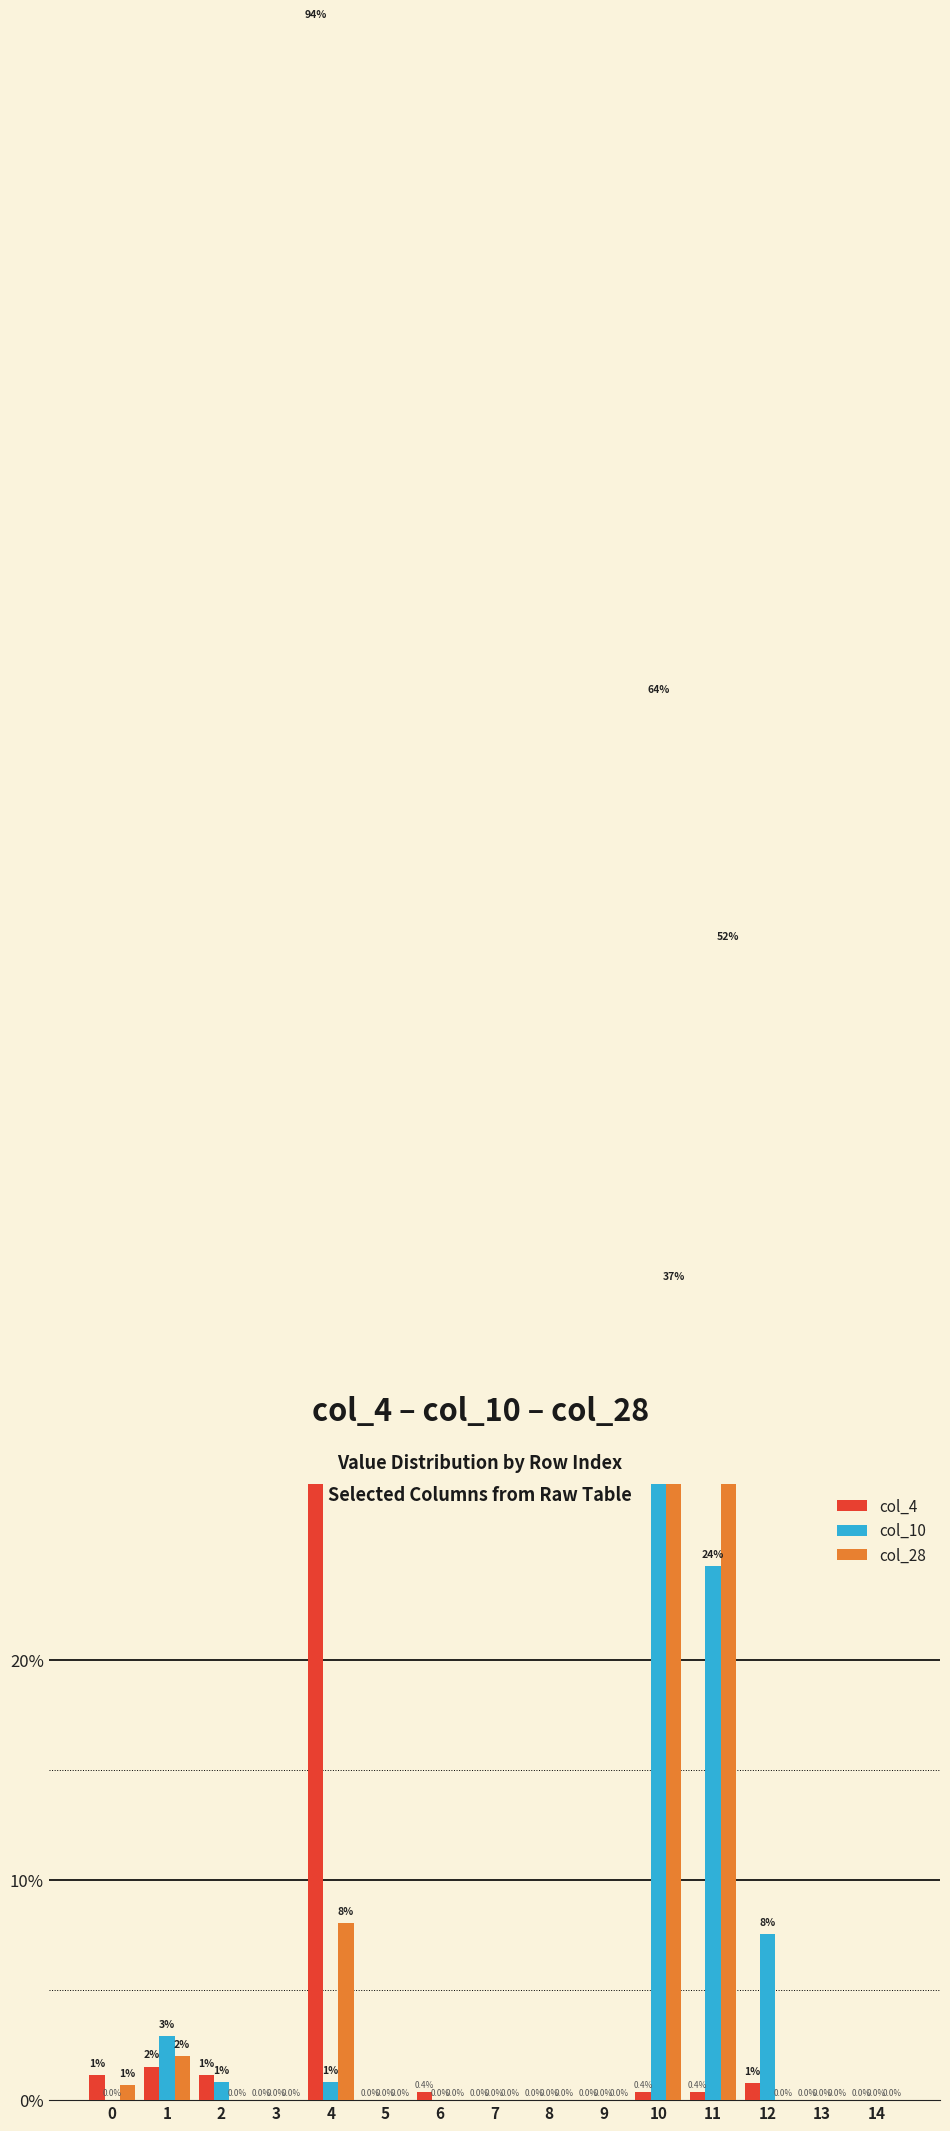

How many series are shown in this chart?

3